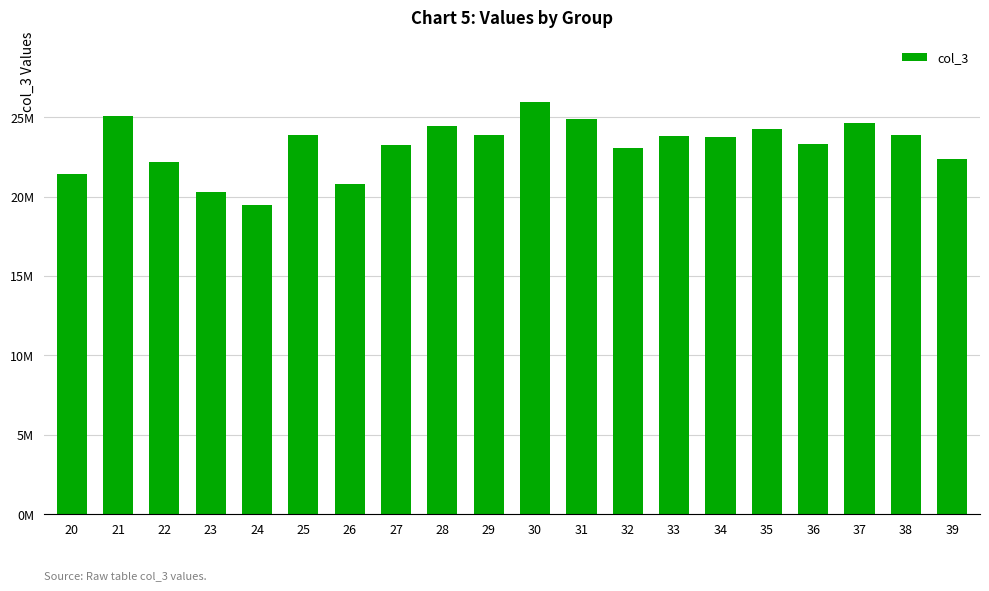

What is the smallest value displayed?

19458188